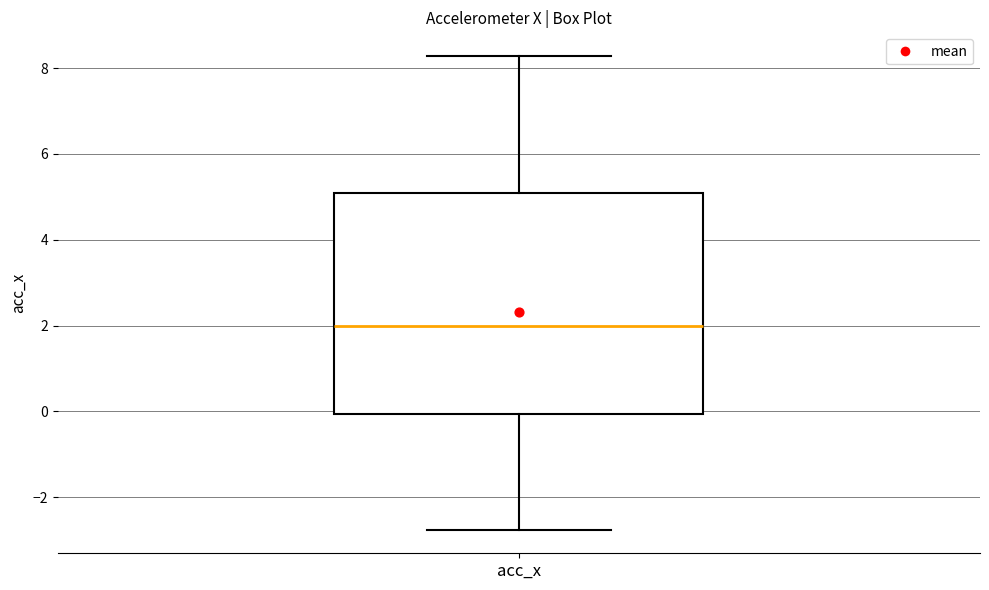

Where is the upper edge of the box for acc_x on the y-axis? The values are not printed on the chart, so give them approximately, as read against the axis.

5.0